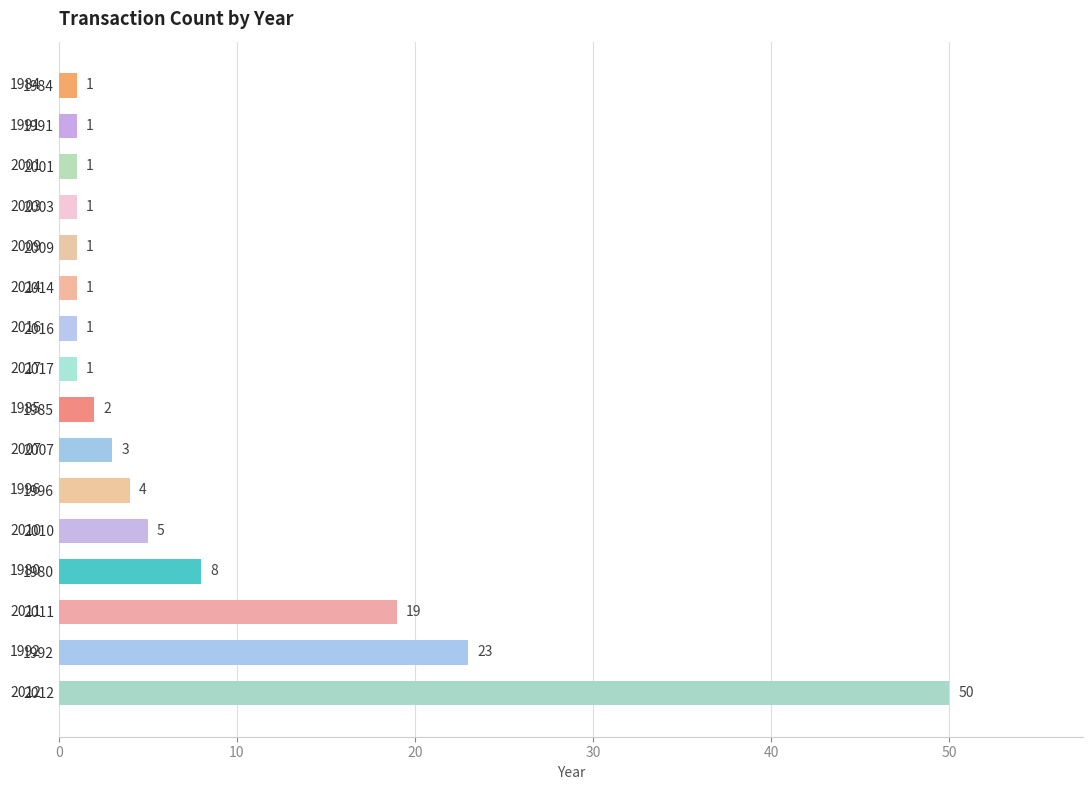

What is the sum of all values?

122